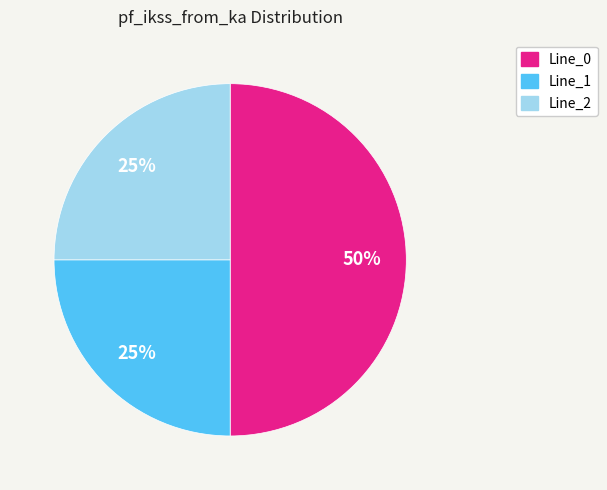

Is Line_1 the majority of the pie?

No